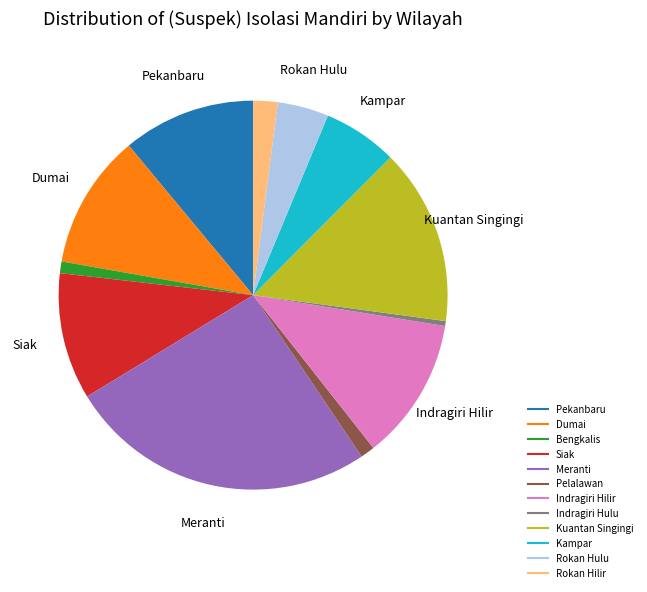

Is the sum of Indragiri Hilir and Meranti greater than half?

No